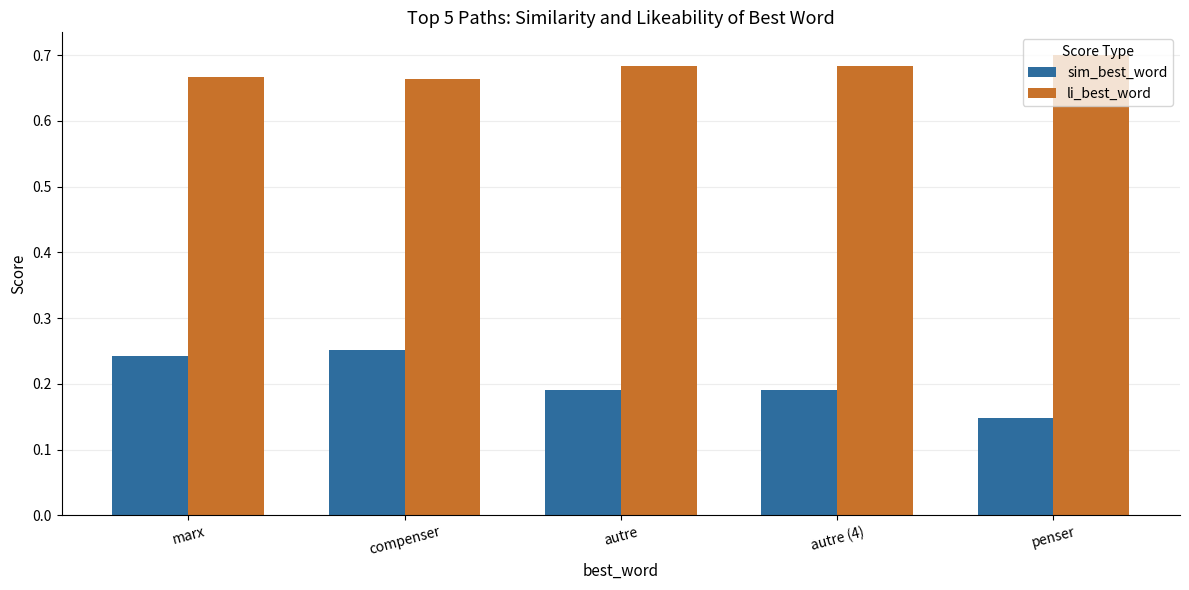

What is the total value across all series at penser?

0.8